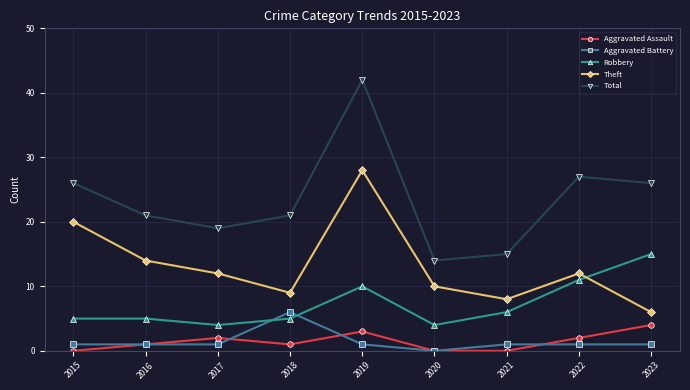

The value of Aggravated Battery at 2020 is 0. True or false?

True